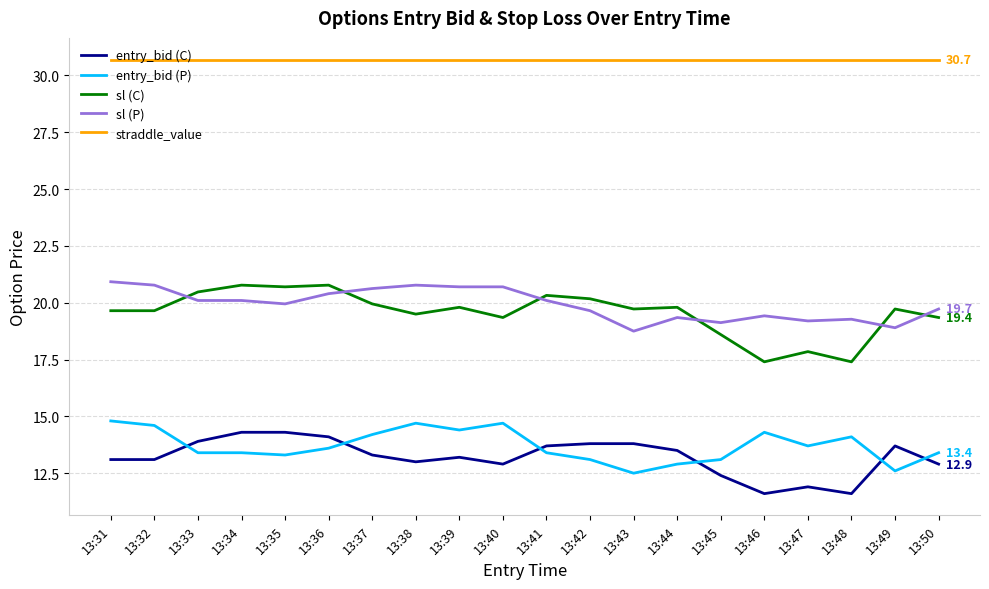

True or false: entry_bid (P) and sl (P) cross at least once.

False